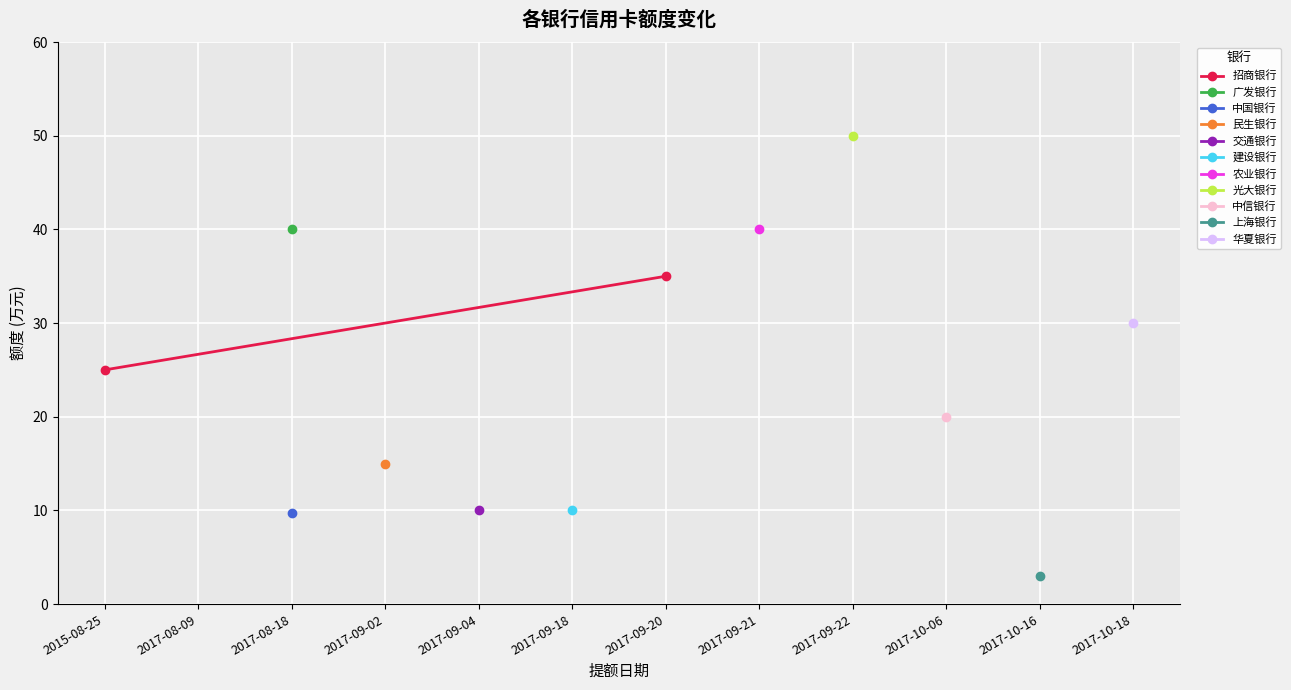

Is this an area chart (filled region under the line)?

No